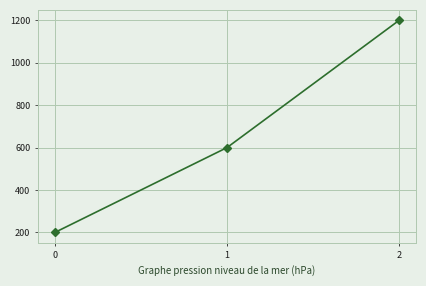

Reading left to right, what are all the values shown in this chart?

0=200	1=600	2=1200